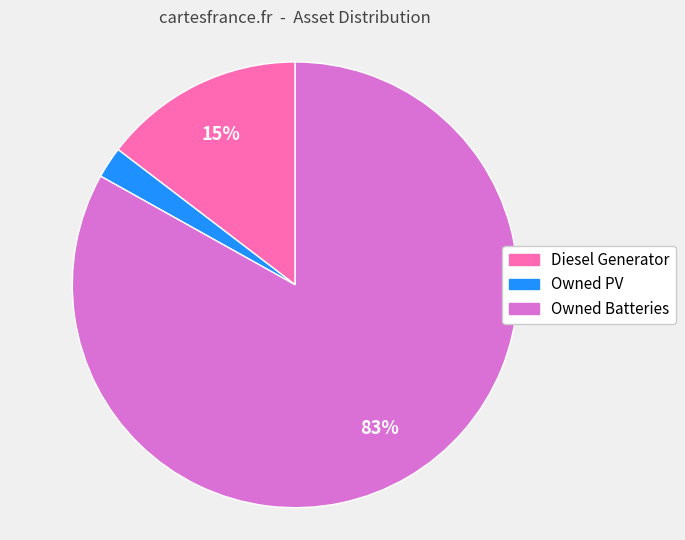

How many segments does this pie chart have?

3